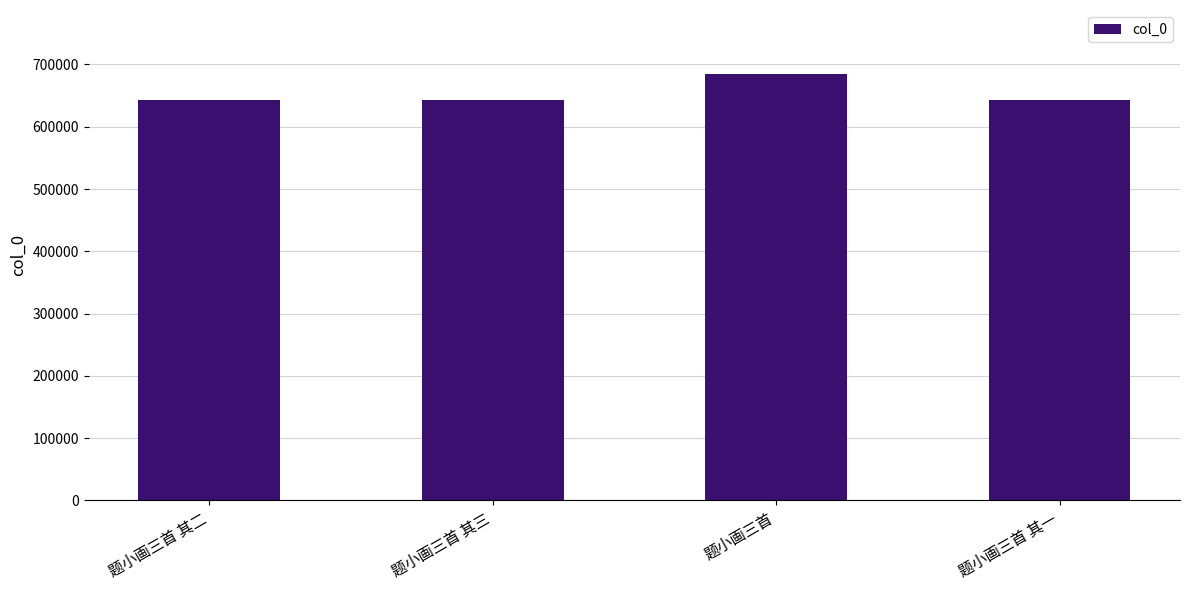

True or false: the data shows 684708 at 题小画三首.

True